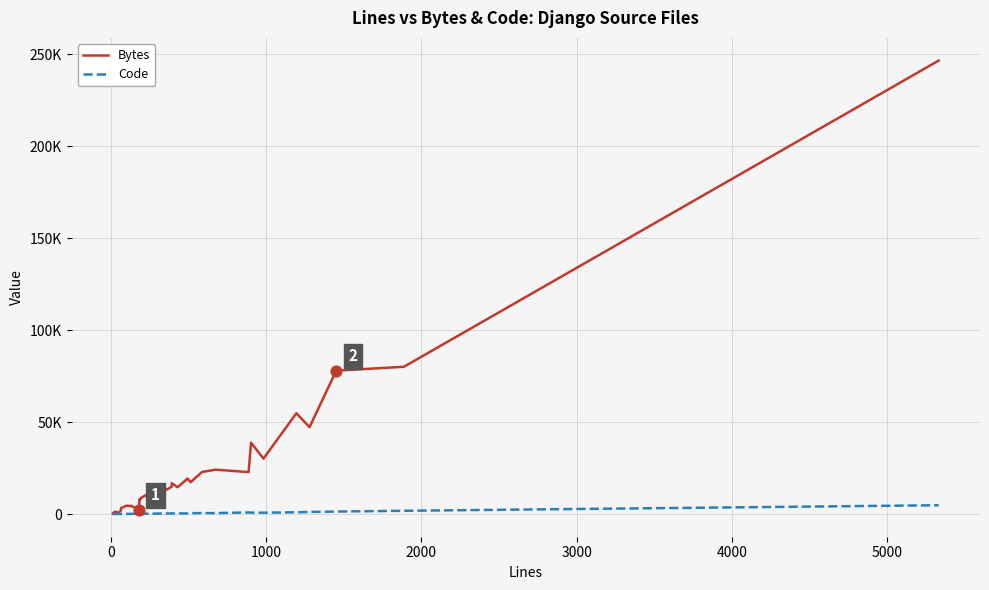

What are all the series names shown in the legend?

Bytes, Code